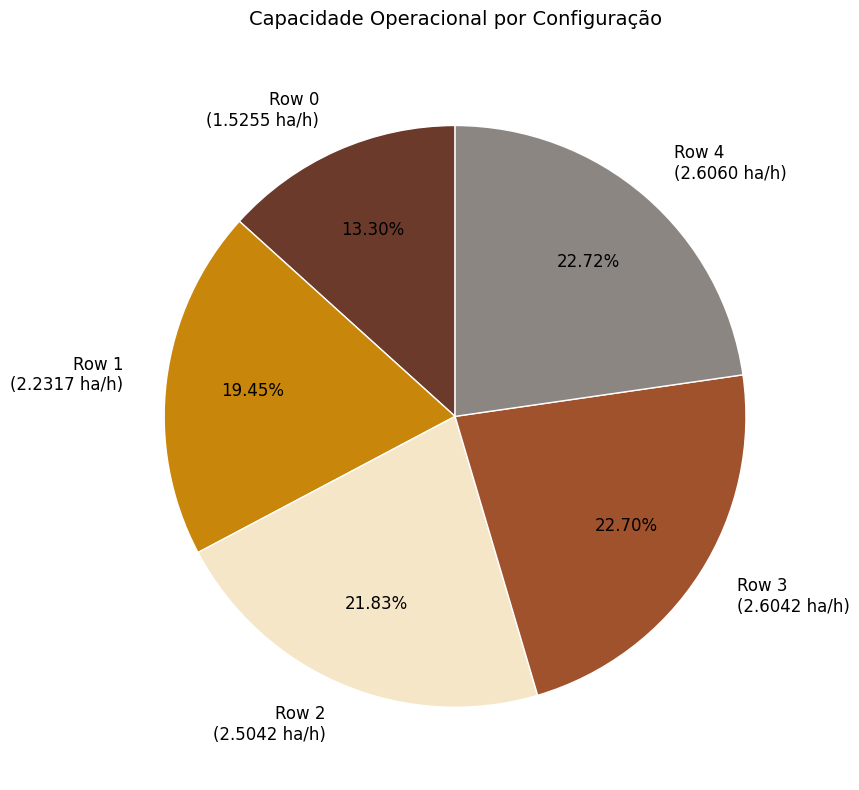

Do Row 0 and Row 1 together represent more than half of the pie?

No